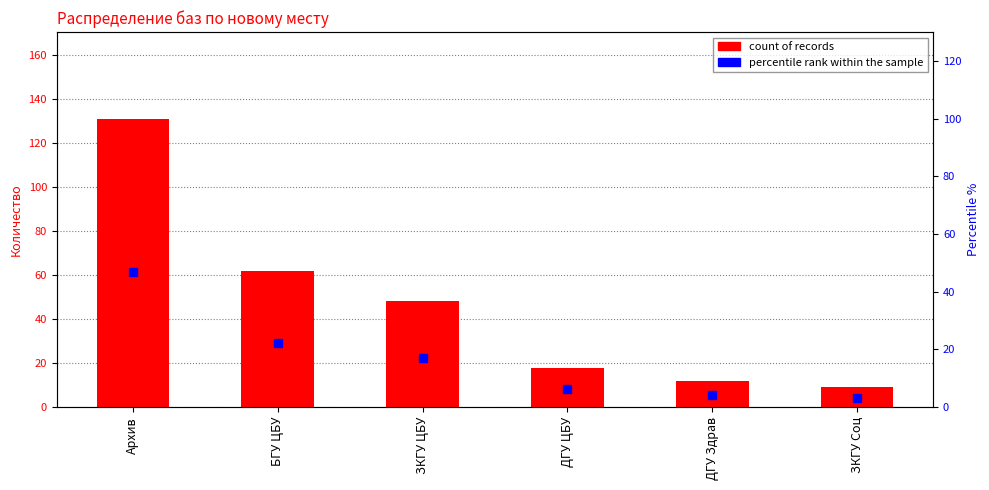

Which series has the largest Y range (max minus min)?

count of records